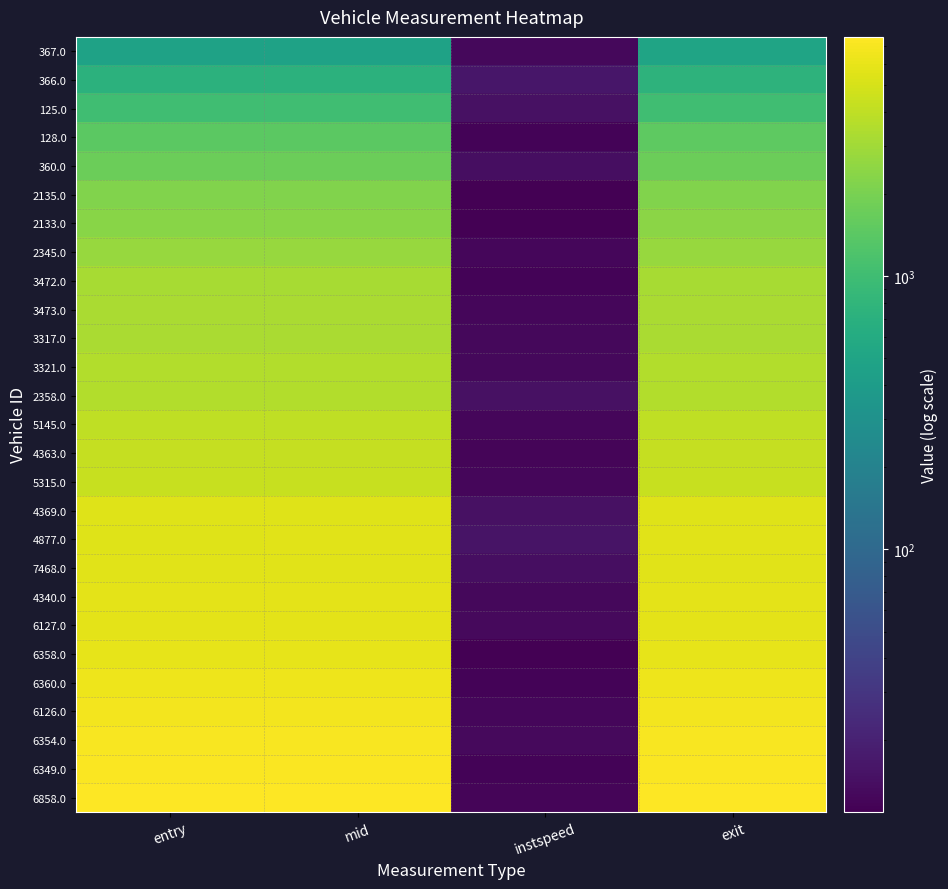

Reading right to left, list all the values displayed in this chart.

367.0: exit=498.3	instspeed=12.5	mid=476.0	entry=471.9
366.0: exit=741.5	instspeed=16.1	mid=736.0	entry=732.8
125.0: exit=1018.3	instspeed=14.5	mid=1012.6	entry=1009.0
128.0: exit=1488.7	instspeed=11.5	mid=1464.1	entry=1459.5
360.0: exit=1737.6	instspeed=13.8	mid=1731.6	entry=1727.8
2135.0: exit=2189.6	instspeed=10.9	mid=2183.0	entry=2178.5
2133.0: exit=2387.9	instspeed=10.9	mid=2364.2	entry=2359.4
2345.0: exit=2725.7	instspeed=12.3	mid=2719.4	entry=2715.3
3472.0: exit=3191.8	instspeed=11.7	mid=3185.2	entry=3180.6
3473.0: exit=3254.5	instspeed=12.3	mid=3248.6	entry=3244.0
3317.0: exit=3288.6	instspeed=12.6	mid=3259.3	entry=3255.2
3321.0: exit=3538.6	instspeed=12.6	mid=3532.4	entry=3528.5
2358.0: exit=3557.8	instspeed=14.8	mid=3536.5	entry=3532.9
5145.0: exit=4018.5	instspeed=12.2	mid=4013.1	entry=4008.4
4363.0: exit=4255.5	instspeed=12.0	mid=4249.4	entry=4245.3
5315.0: exit=4348.5	instspeed=12.3	mid=4342.1	entry=4337.6
4369.0: exit=5422.9	instspeed=14.8	mid=5417.5	entry=5414.1
4877.0: exit=5547.5	instspeed=15.6	mid=5543.4	entry=5539.1
7468.0: exit=5628.4	instspeed=13.8	mid=5607.0	entry=5603.1
4340.0: exit=5697.6	instspeed=12.4	mid=5691.3	entry=5687.2
6127.0: exit=5718.2	instspeed=12.9	mid=5693.2	entry=5689.1
6358.0: exit=5898.3	instspeed=11.2	mid=5873.5	entry=5868.7
6360.0: exit=6328.8	instspeed=11.5	mid=6322.4	entry=6317.9
6126.0: exit=6779.5	instspeed=12.1	mid=6773.4	entry=6769.3
6354.0: exit=7135.4	instspeed=12.8	mid=7129.4	entry=7125.4
6349.0: exit=7227.5	instspeed=11.6	mid=7221.1	entry=7216.3
6858.0: exit=7529.0	instspeed=12.0	mid=7523.4	entry=7518.7